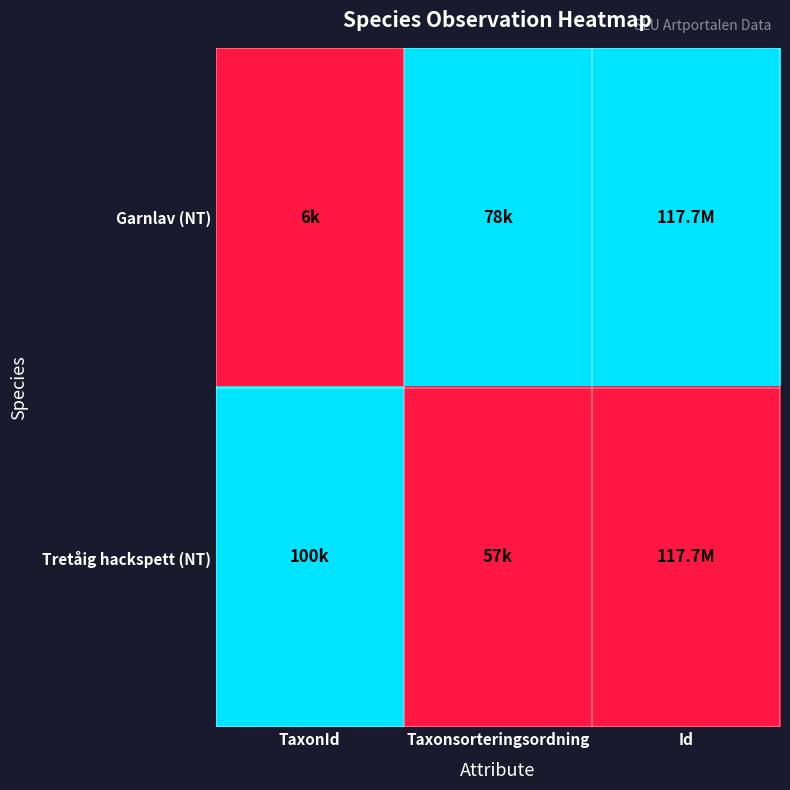

Reading left to right, extract all data points from this chart.

Garnlav (NT): TaxonId=0	Taxonsorteringsordning=1	Id=1
Tretåig hackspett (NT): TaxonId=1	Taxonsorteringsordning=0	Id=0